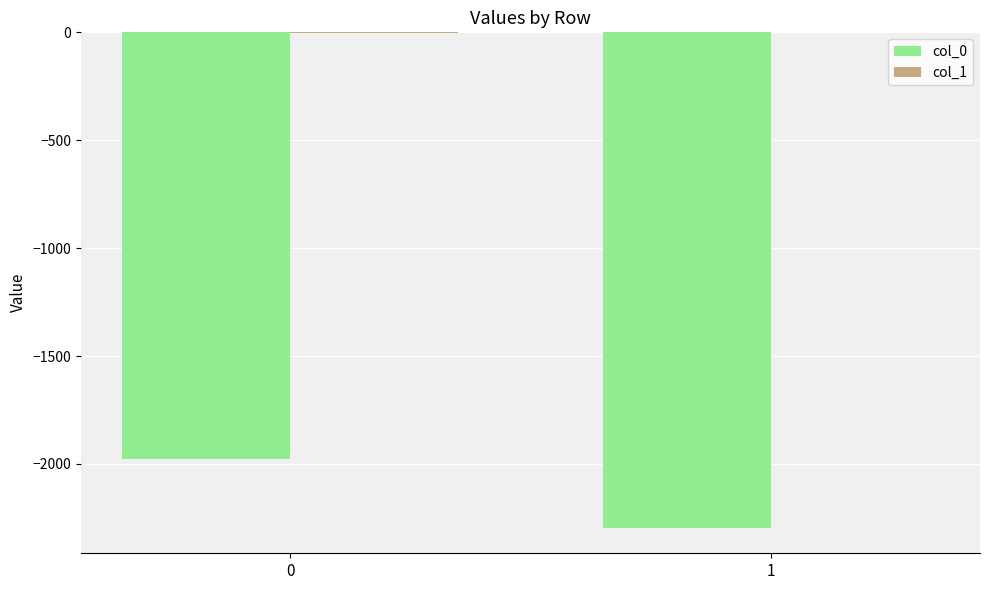

The value of col_0 at 1 is -2299. True or false?

True